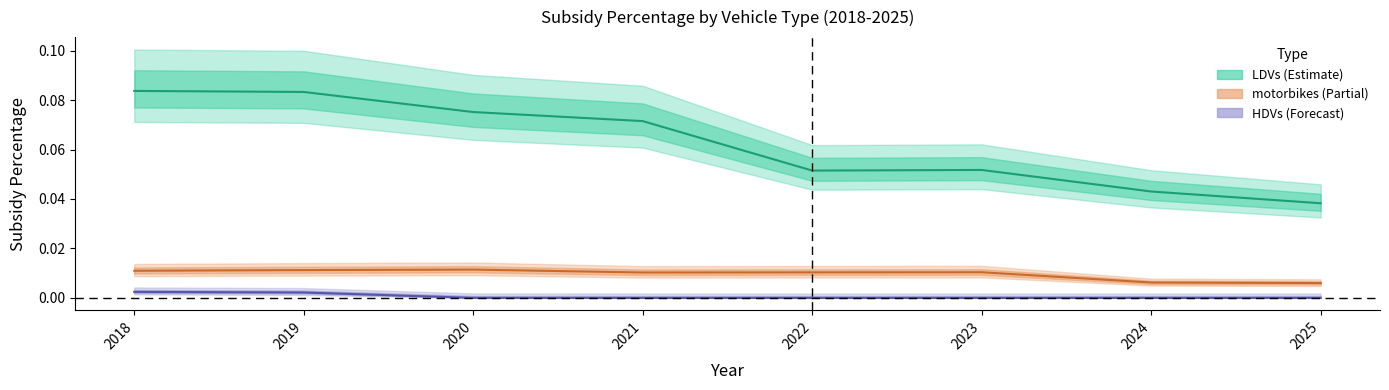

Does the chart have visible grid lines?

No